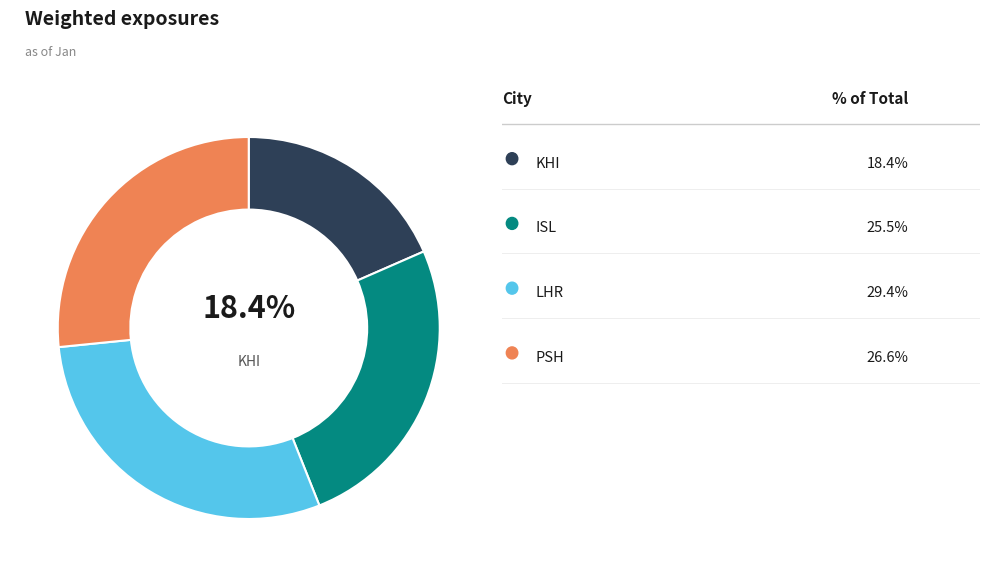

Is there any slice that represents more than half of the pie?

No